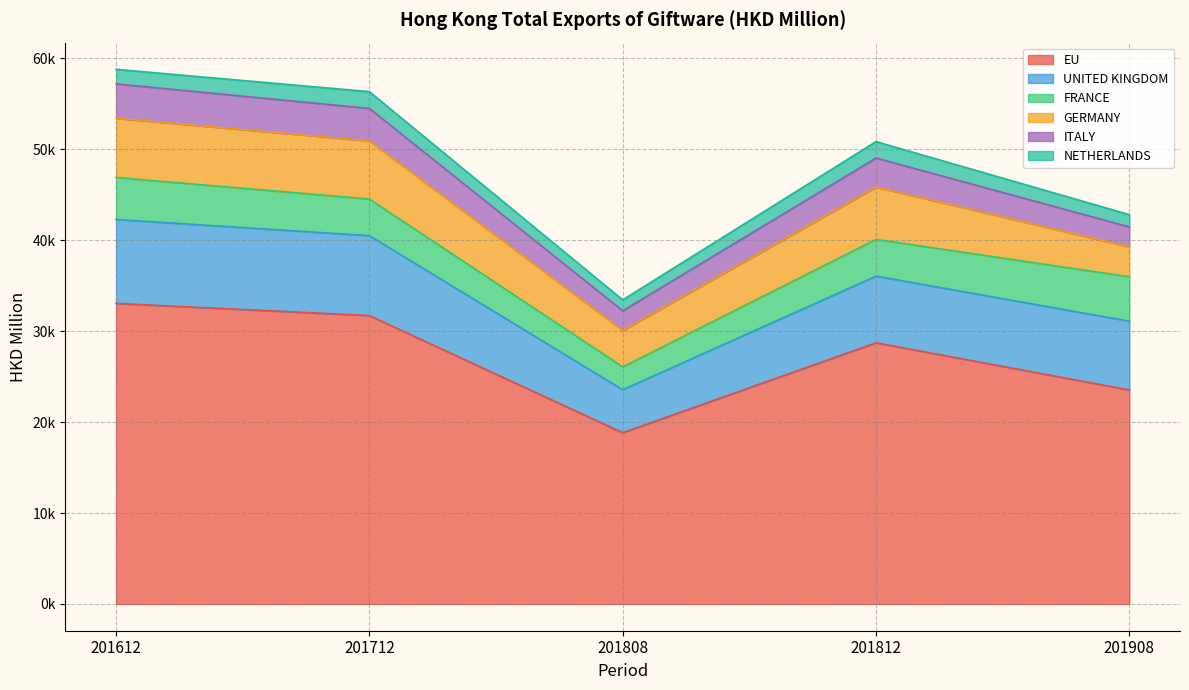

Which series changed the most between 201612 and 201812?

EU